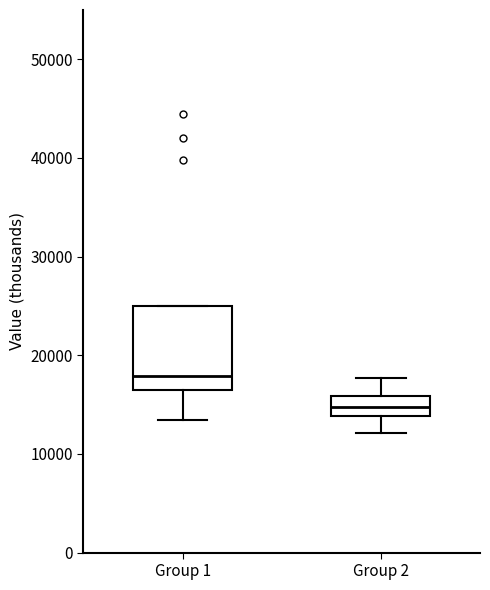

Comparing the boxes themselves (not the whiskers), which one is the tallest?

Group 1